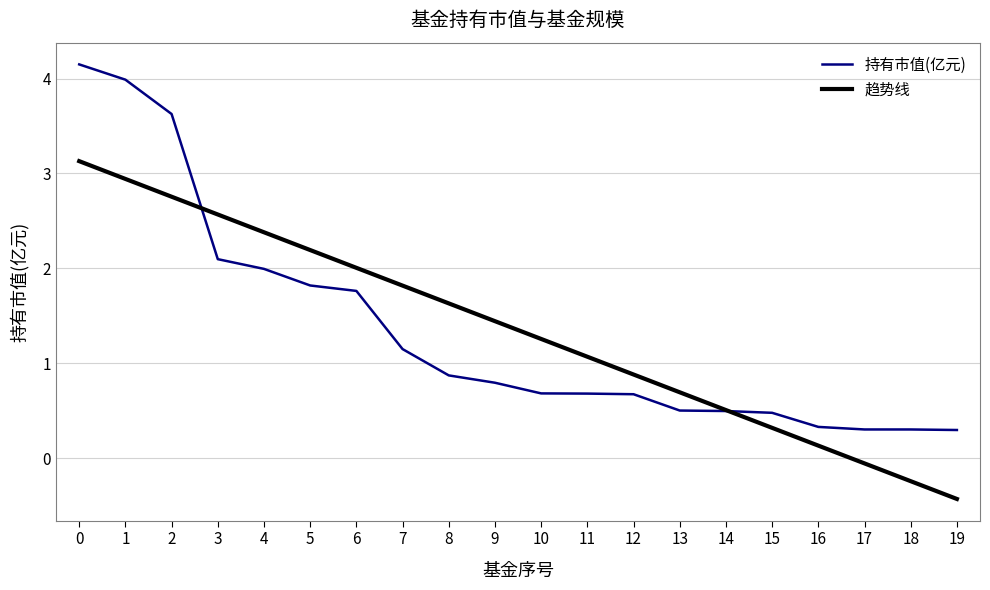

What is the change in value from 0 to 19?

-3.9